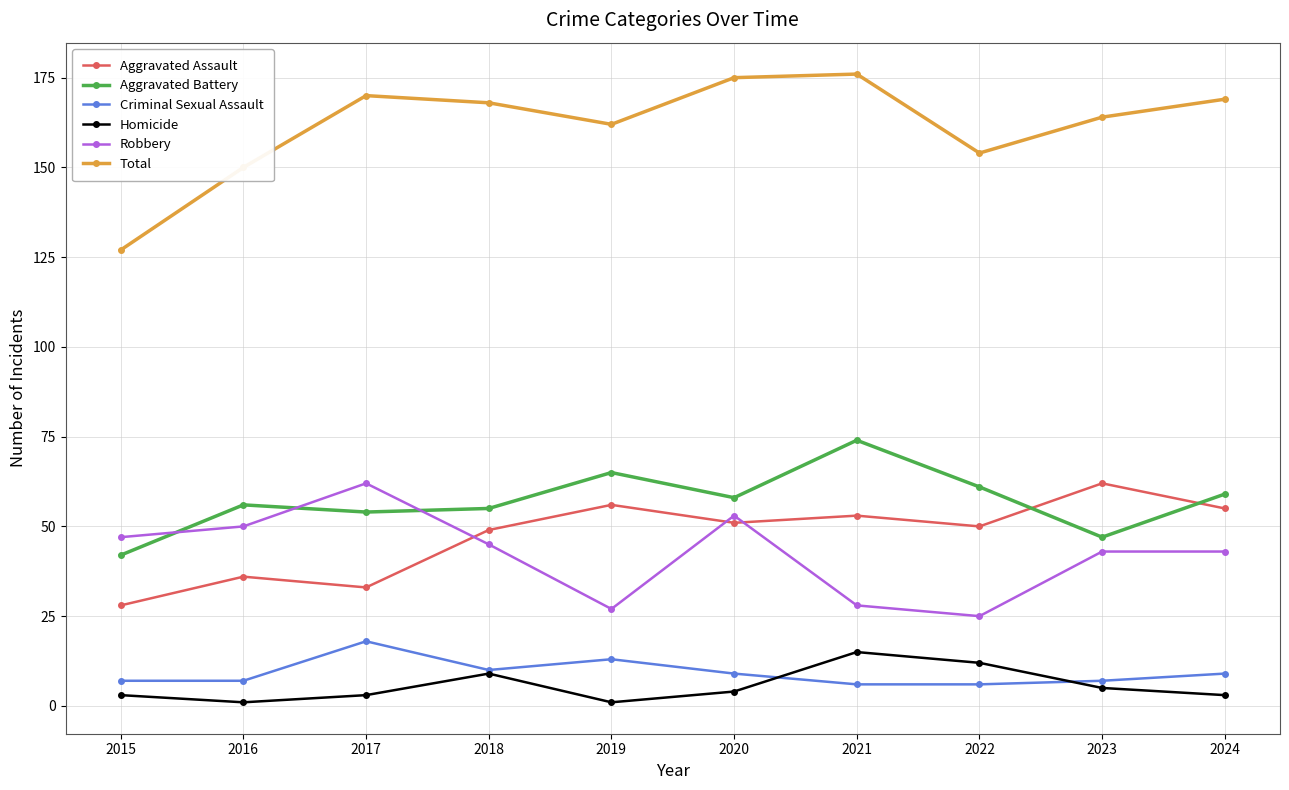

Where does the Robbery series first go above 45?

2015